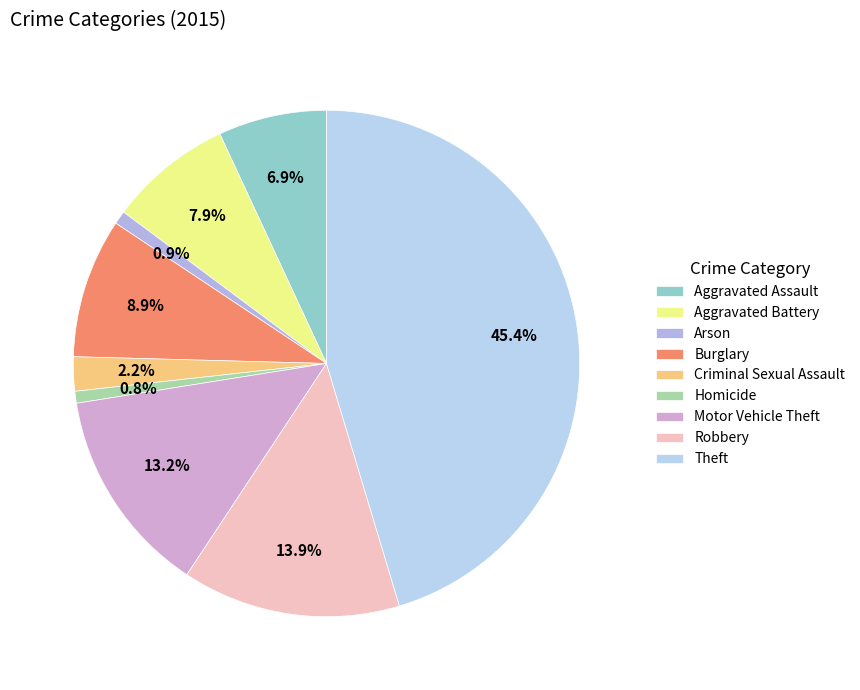

Combined, do Theft and Homicide account for over 50%?

No